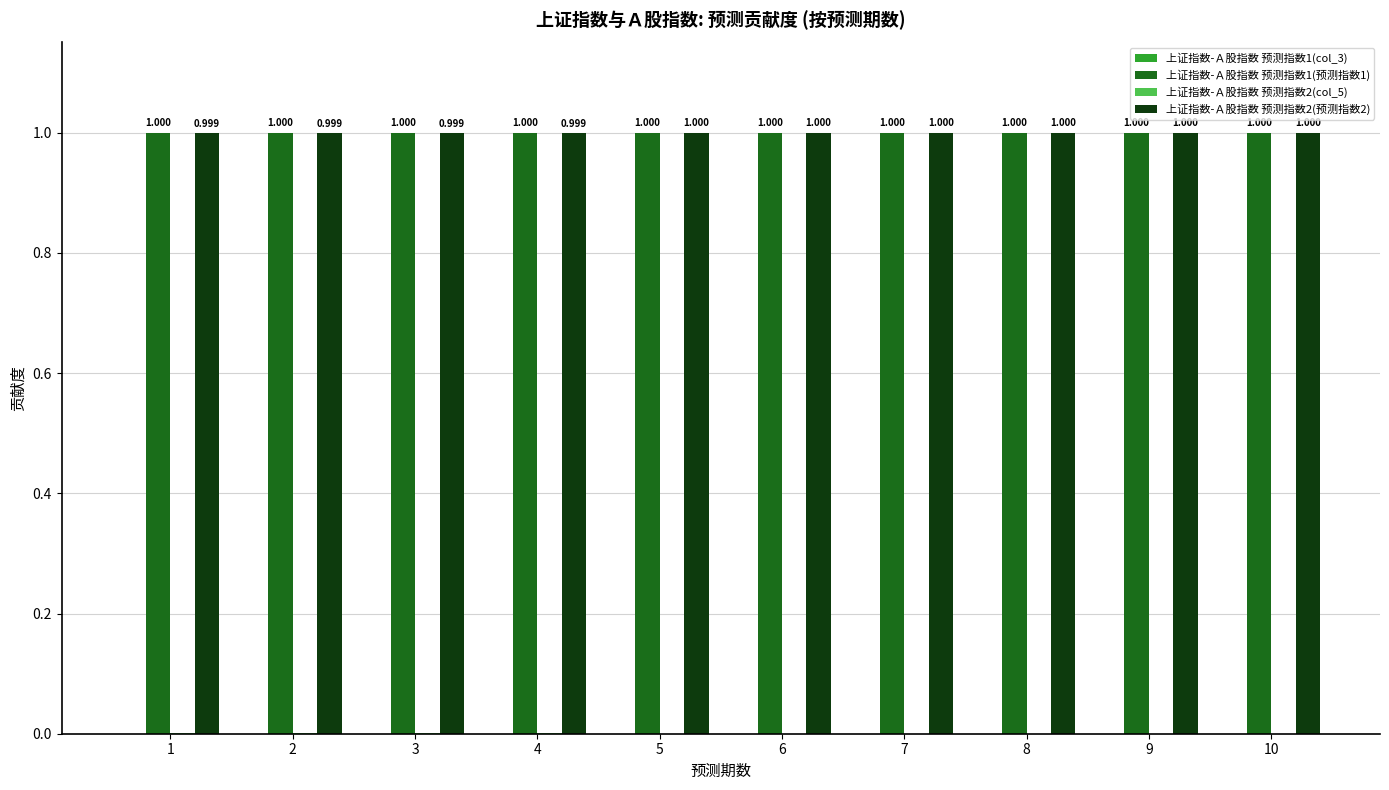

Which category has the highest value across all series?

1